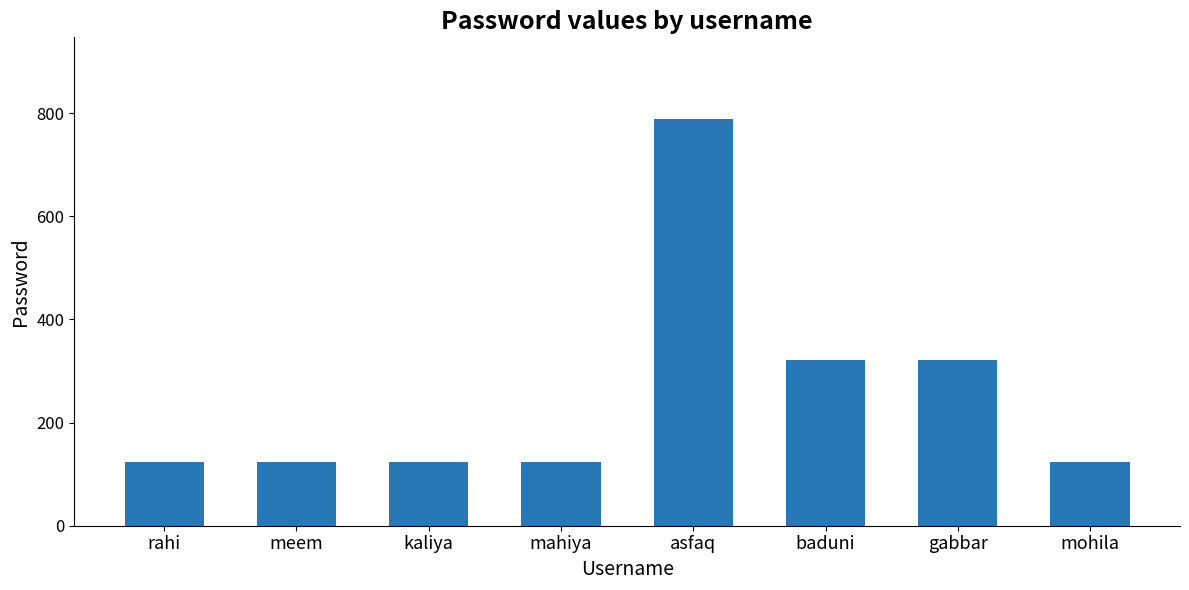

What is the difference between the values at mohila and gabbar?

198